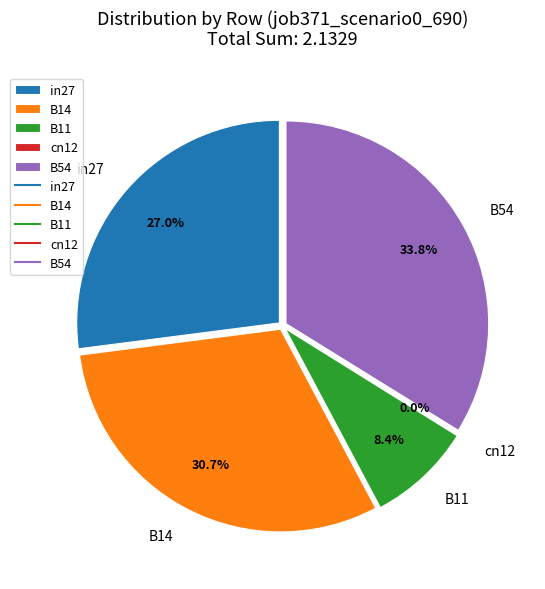

What percentage is NOT represented by B11?

91.6%